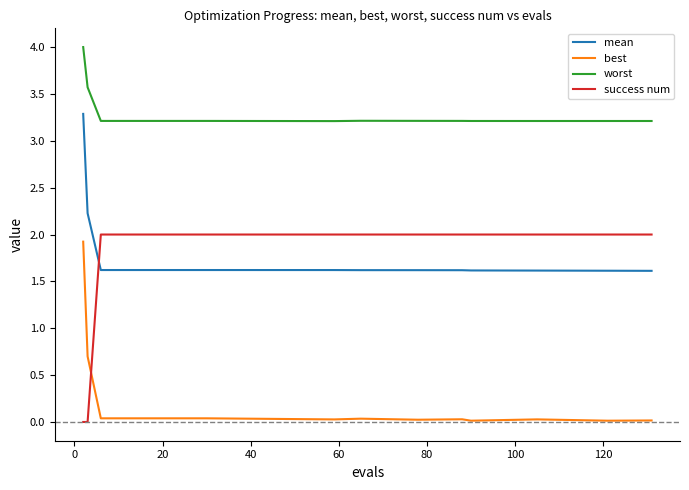

True or false: best and worst intersect in this chart.

False